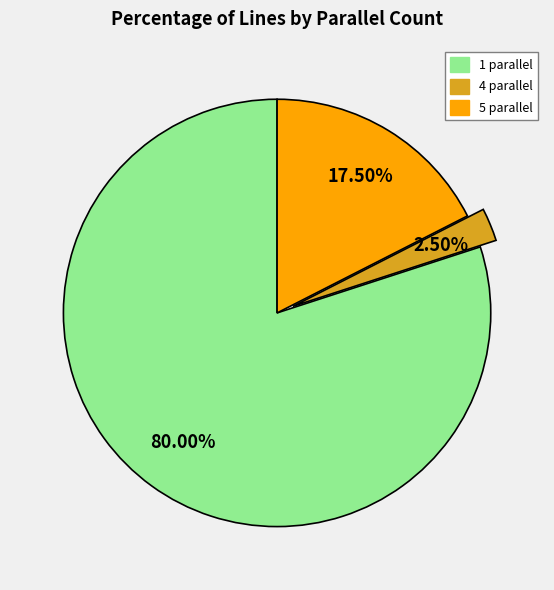

How many slices are in this pie chart?

3